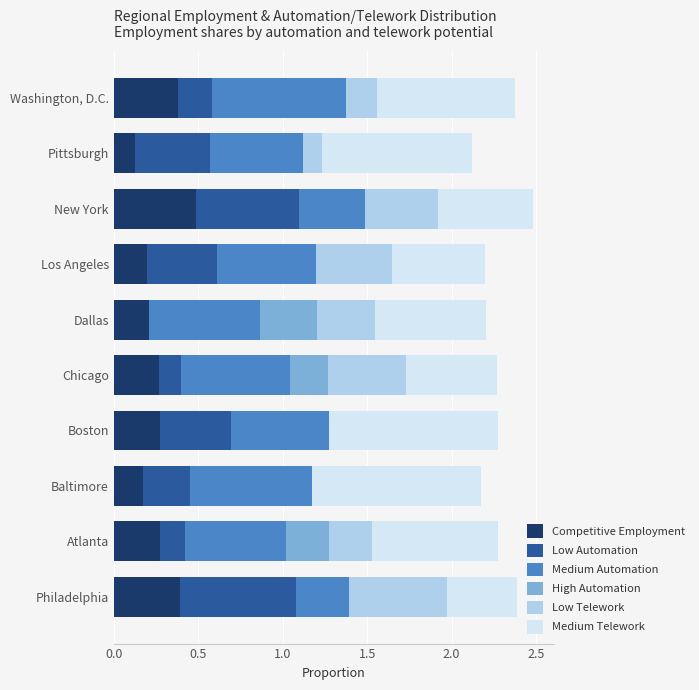

What is the total value across all series at Dallas?

2.2